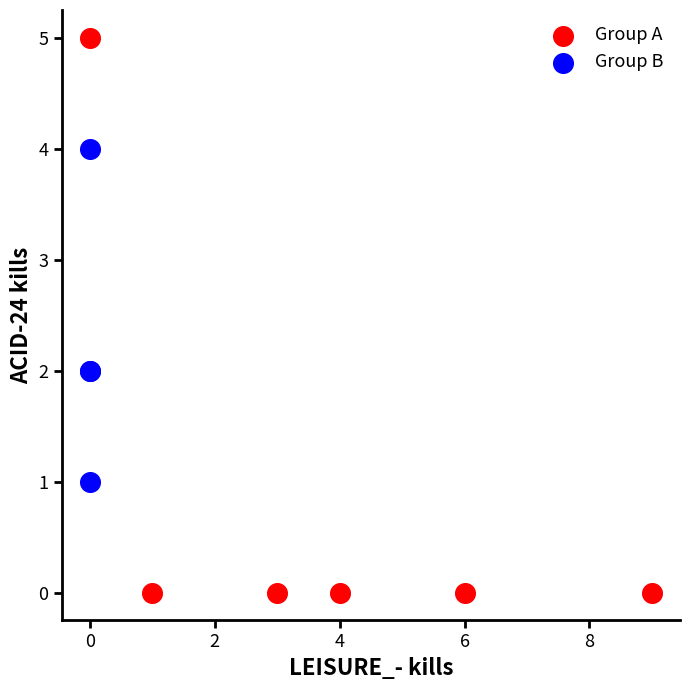

Which series contains the lowest Y value?

Group A